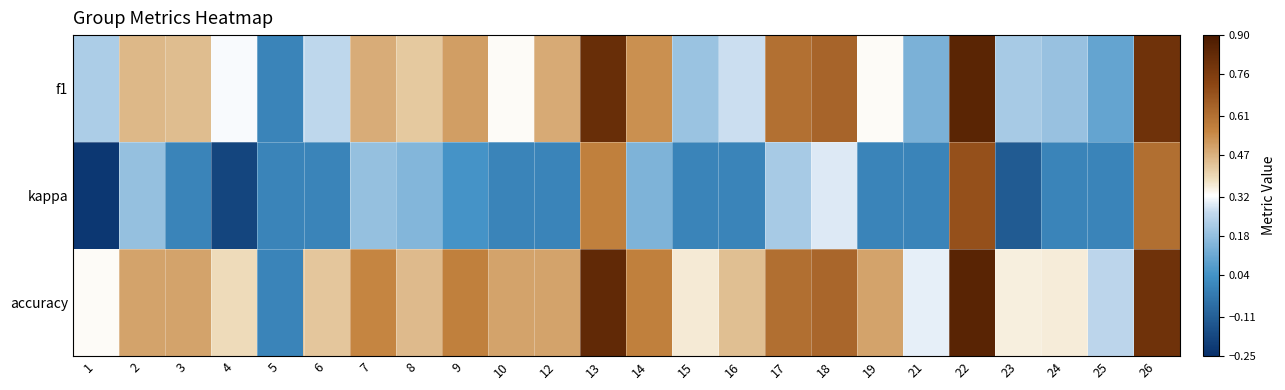

Which series has the largest total across all categories?

accuracy